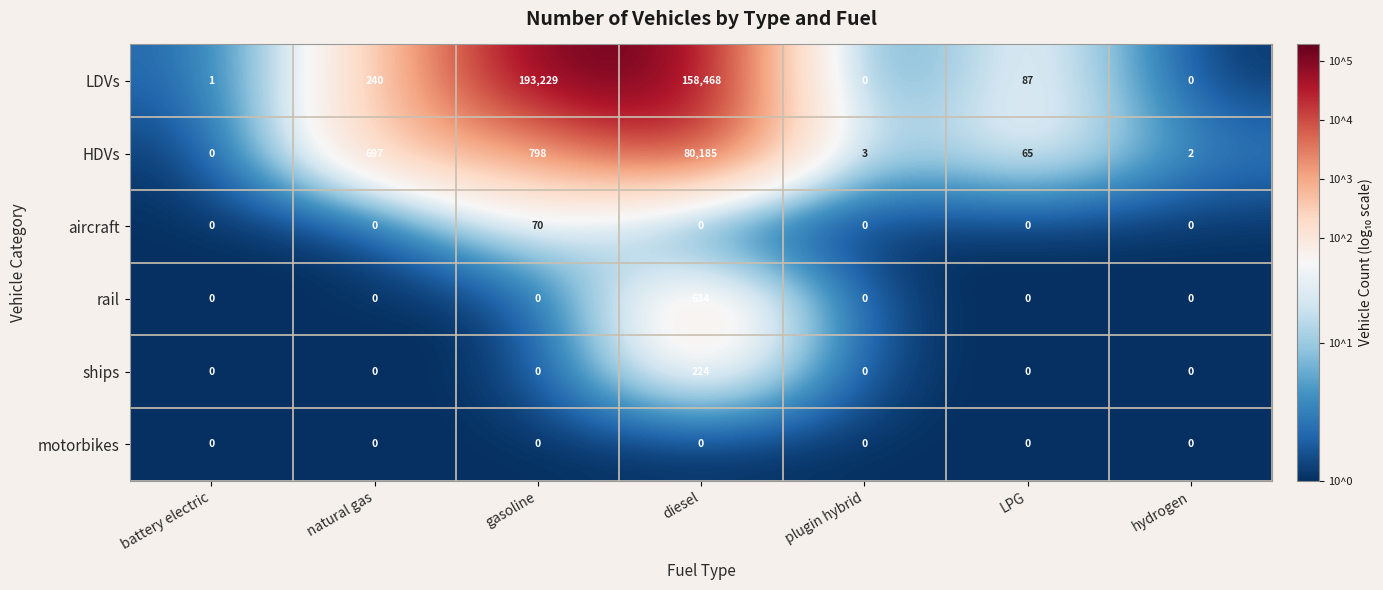

Between diesel and LPG, which series saw the biggest shift?

LDVs